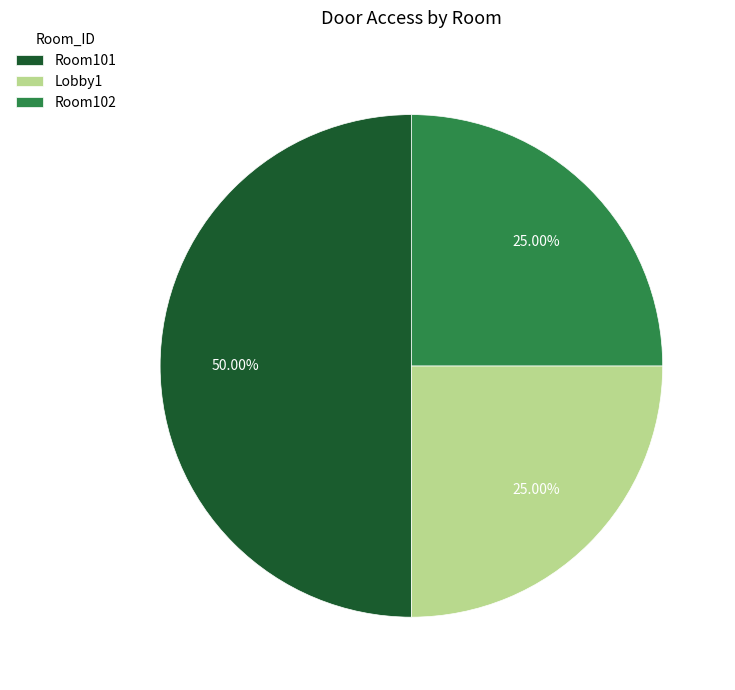

What percentage is the Room101 slice, to the nearest percent?

50%